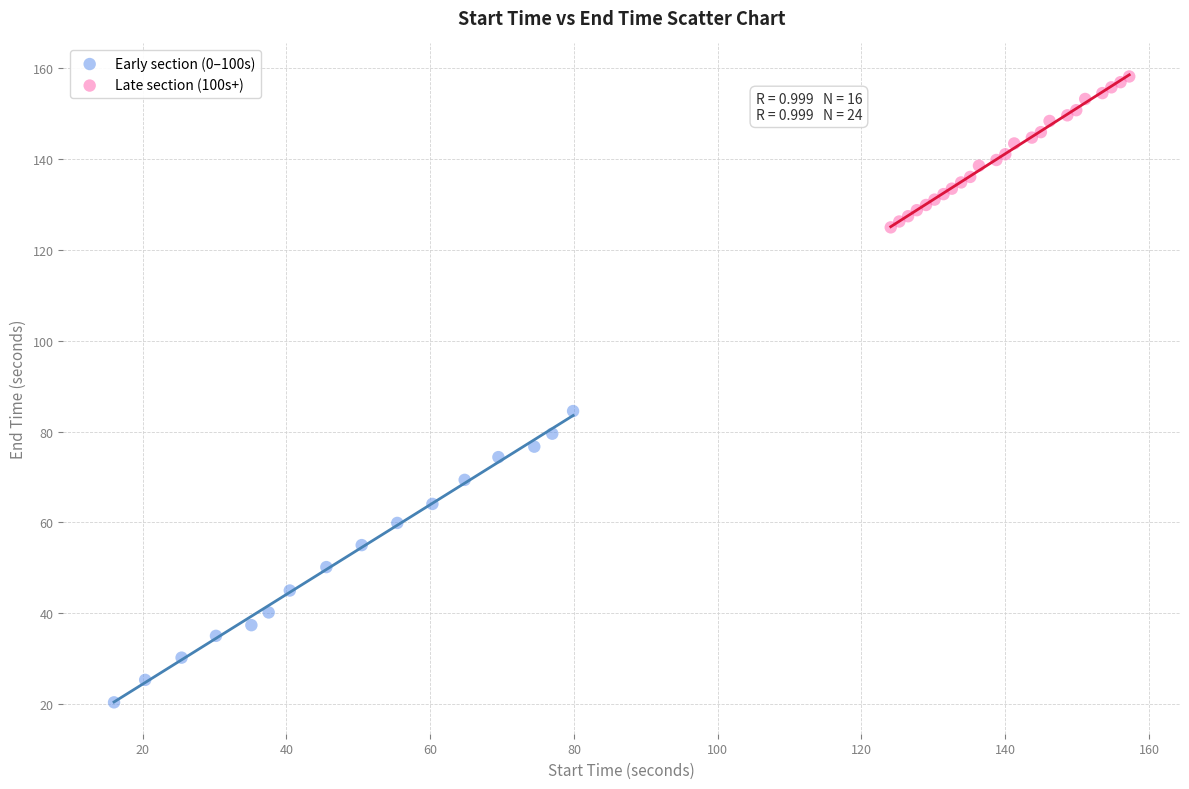

Which series reaches the maximum Y coordinate?

Late section (100s+)